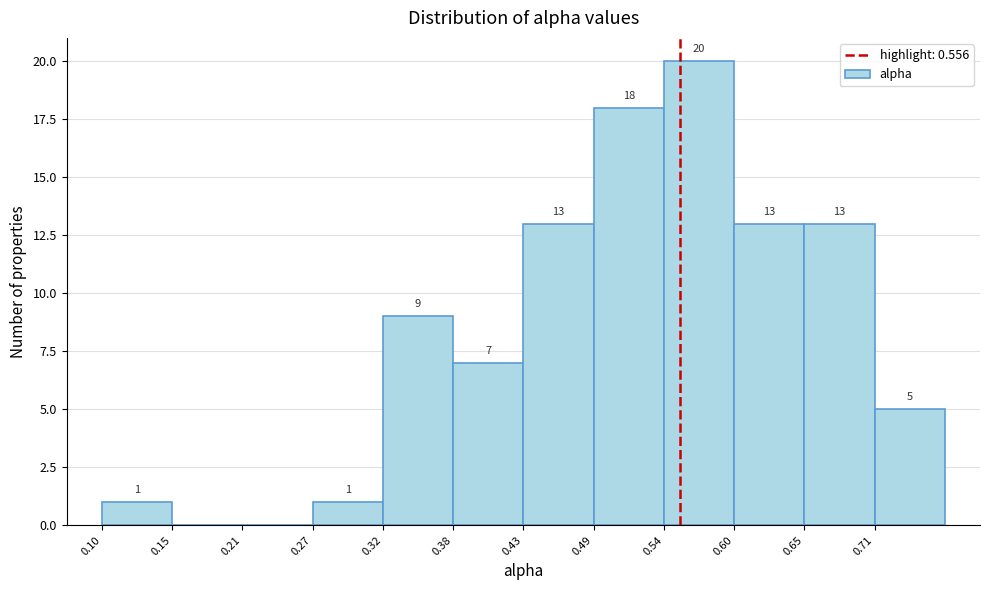

Over which range of the x-axis is the bar tallest?

0.54 to 0.60